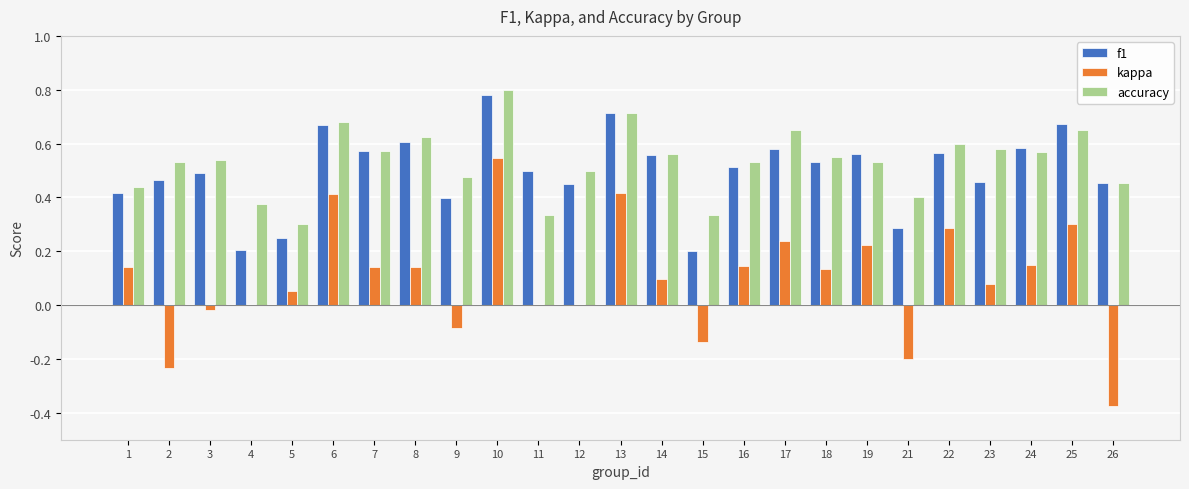

Which category has the highest value in the kappa series?

10